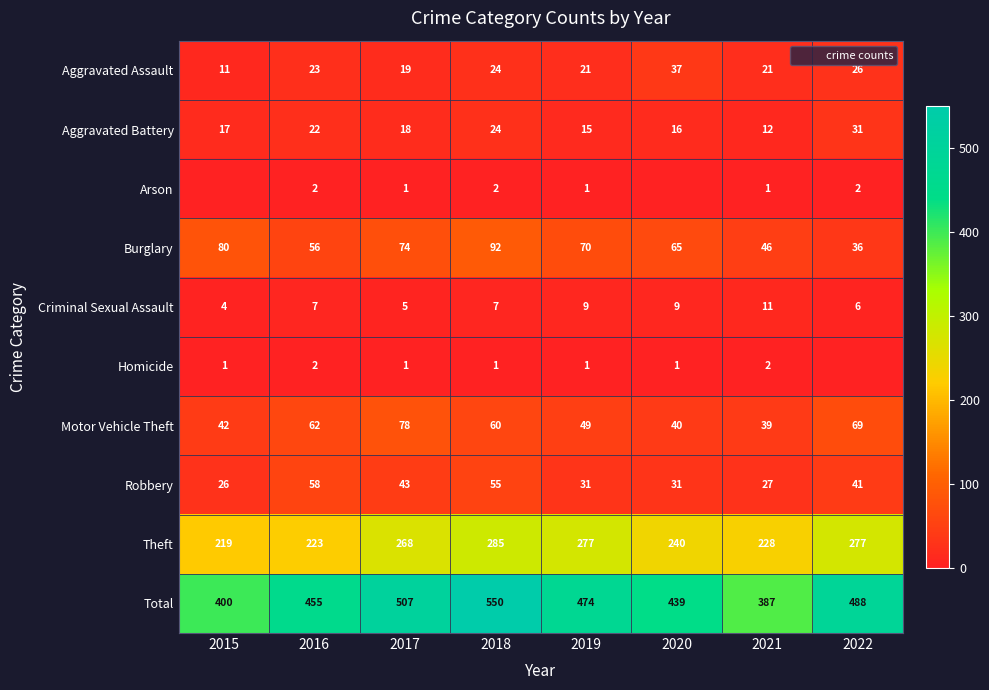

Which series has the widest spread of values?

Total